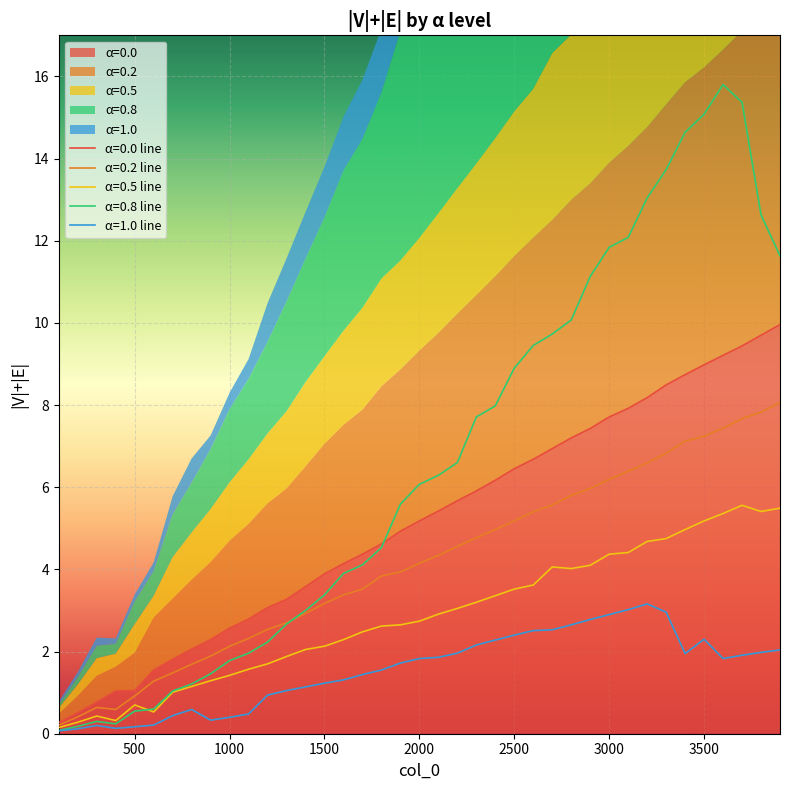

At which category does 0.8 reach its first local peak?

300